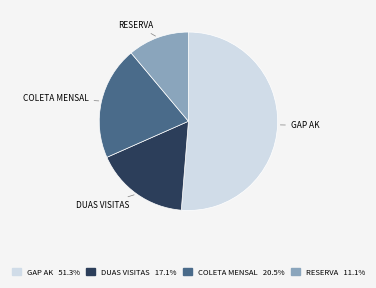

Is the sum of RESERVA and COLETA MENSAL greater than half?

No